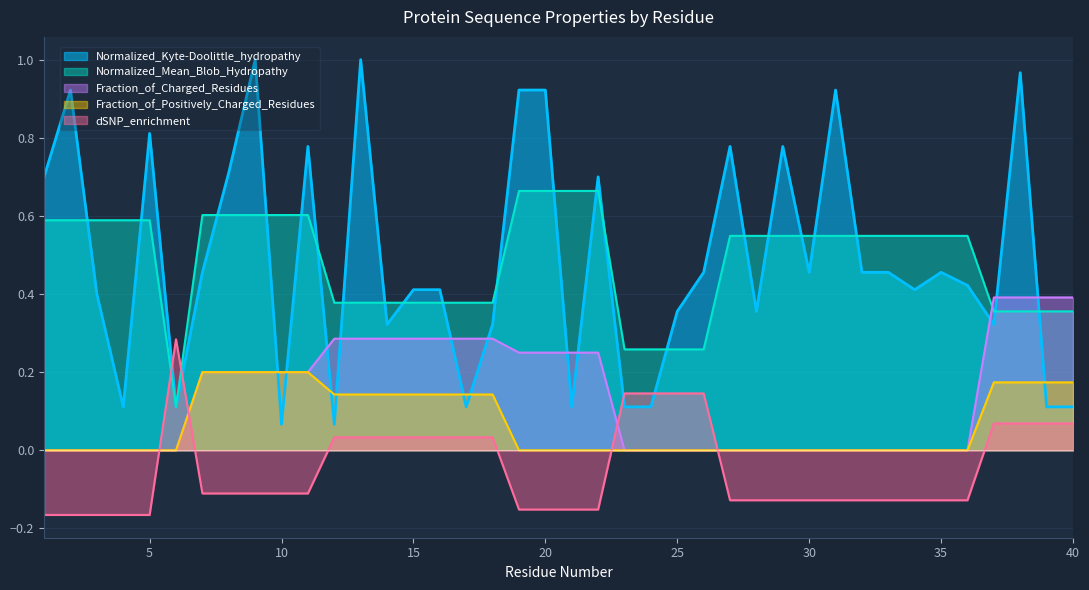

What are all the series names shown in the legend?

Normalized_Kyte-Doolittle_hydropathy, Normalized_Mean_Blob_Hydropathy, Fraction_of_Charged_Residues, Fraction_of_Positively_Charged_Residues, dSNP_enrichment